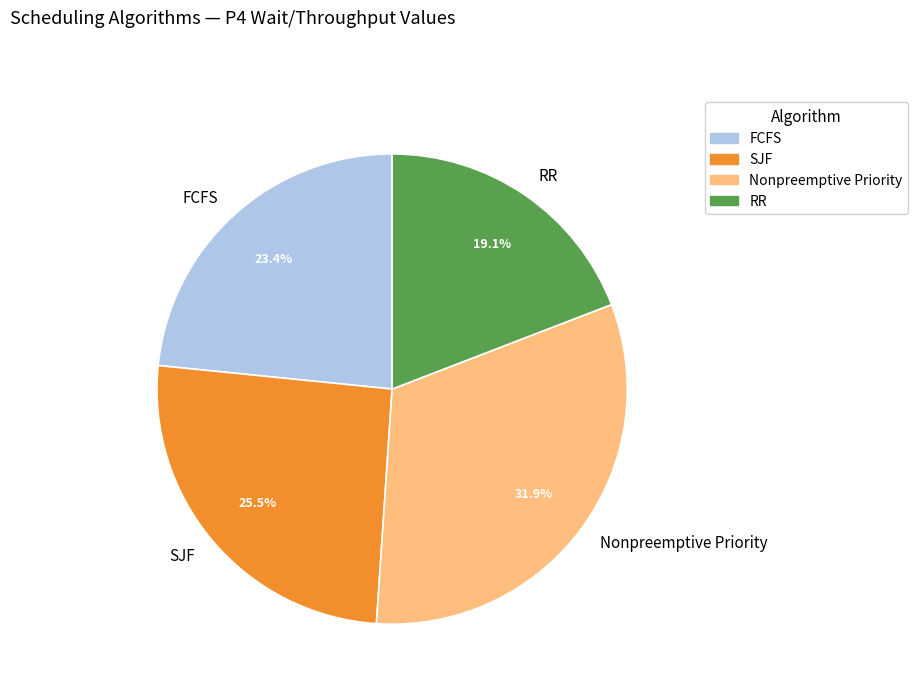

To the nearest percent, what is the combined percentage of RR and FCFS?

43%